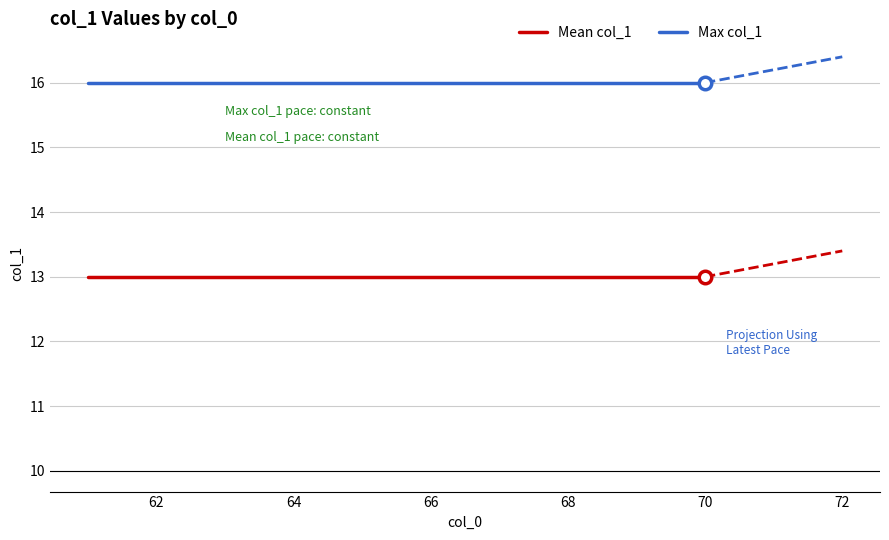

Reading right to left, transcribe all the data shown in this chart.

Mean col_1: 13	13	13	13	13	13	13	13	13	13
Max col_1: 16	16	16	16	16	16	16	16	16	16